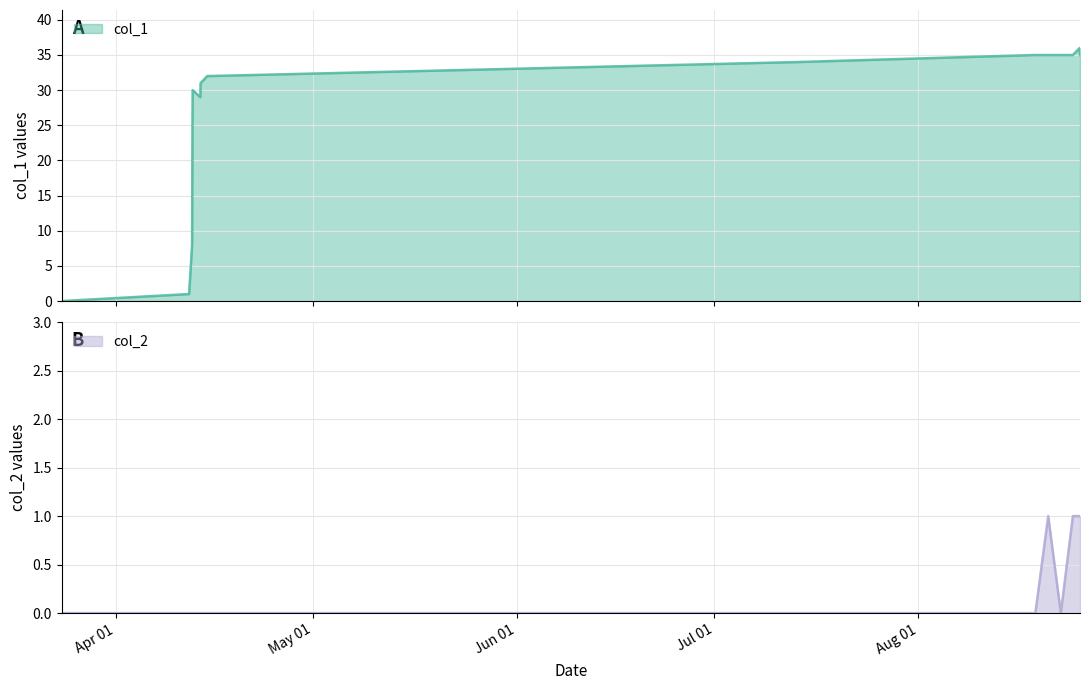

How many categories are shown in the chart?

15